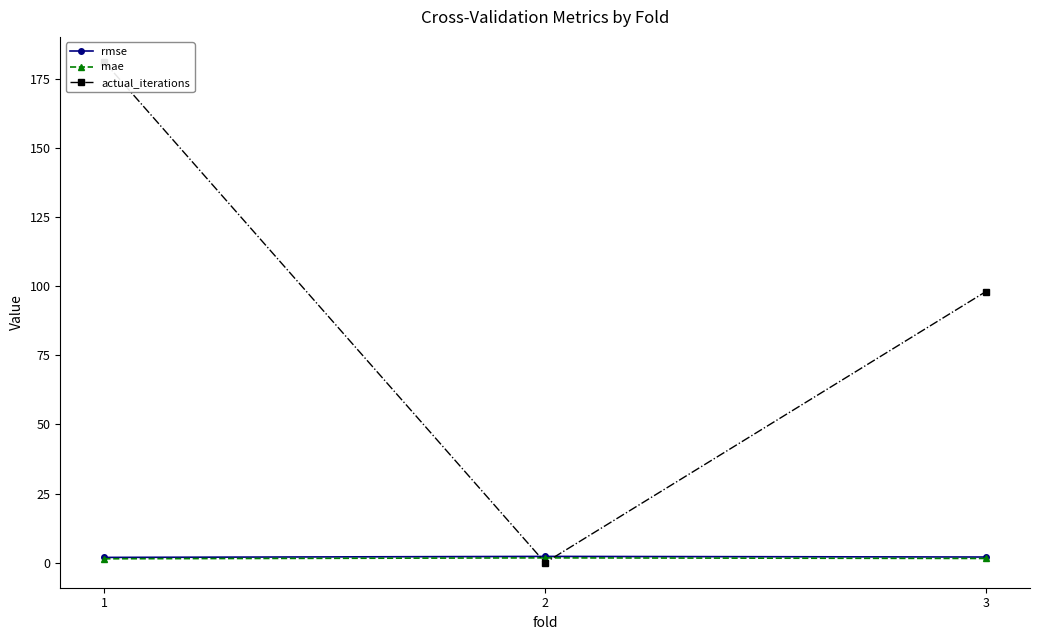

What is the total value across all series at 1?

184.3